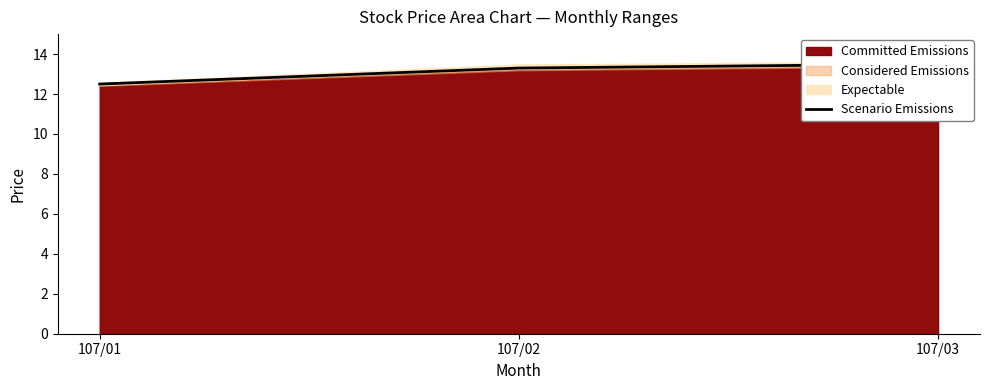

What is the difference between the maximum and minimum values?

1.0